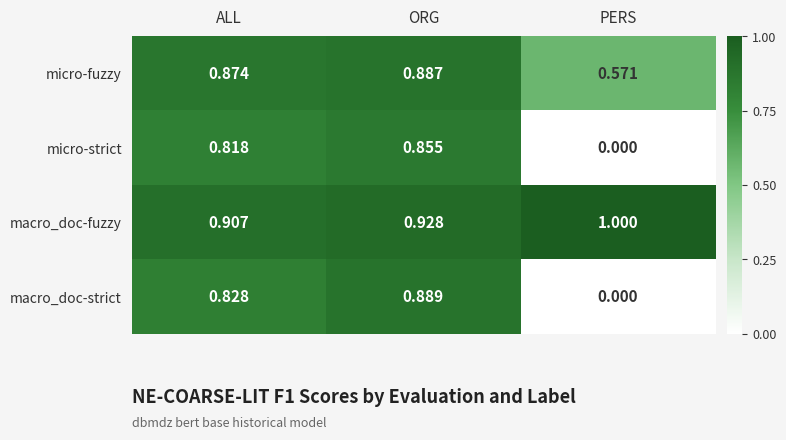

Count the number of categories in the chart.

3